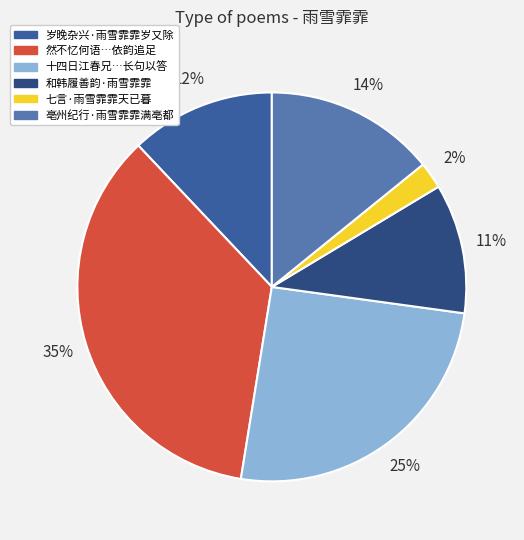

How many segments does this pie chart have?

6